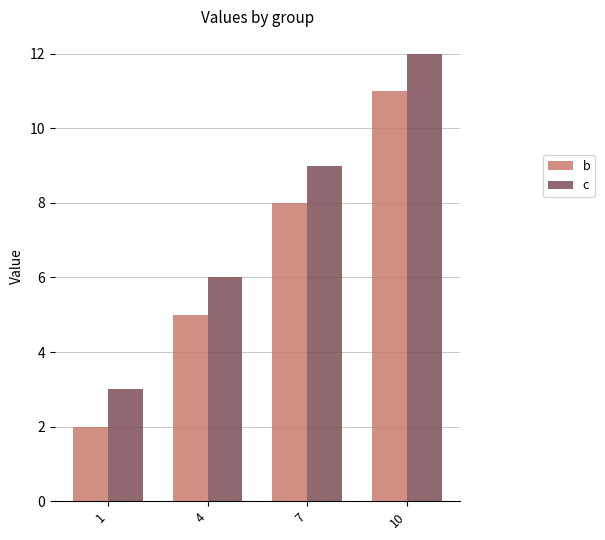

What is the difference between the highest and lowest values at 4?

1